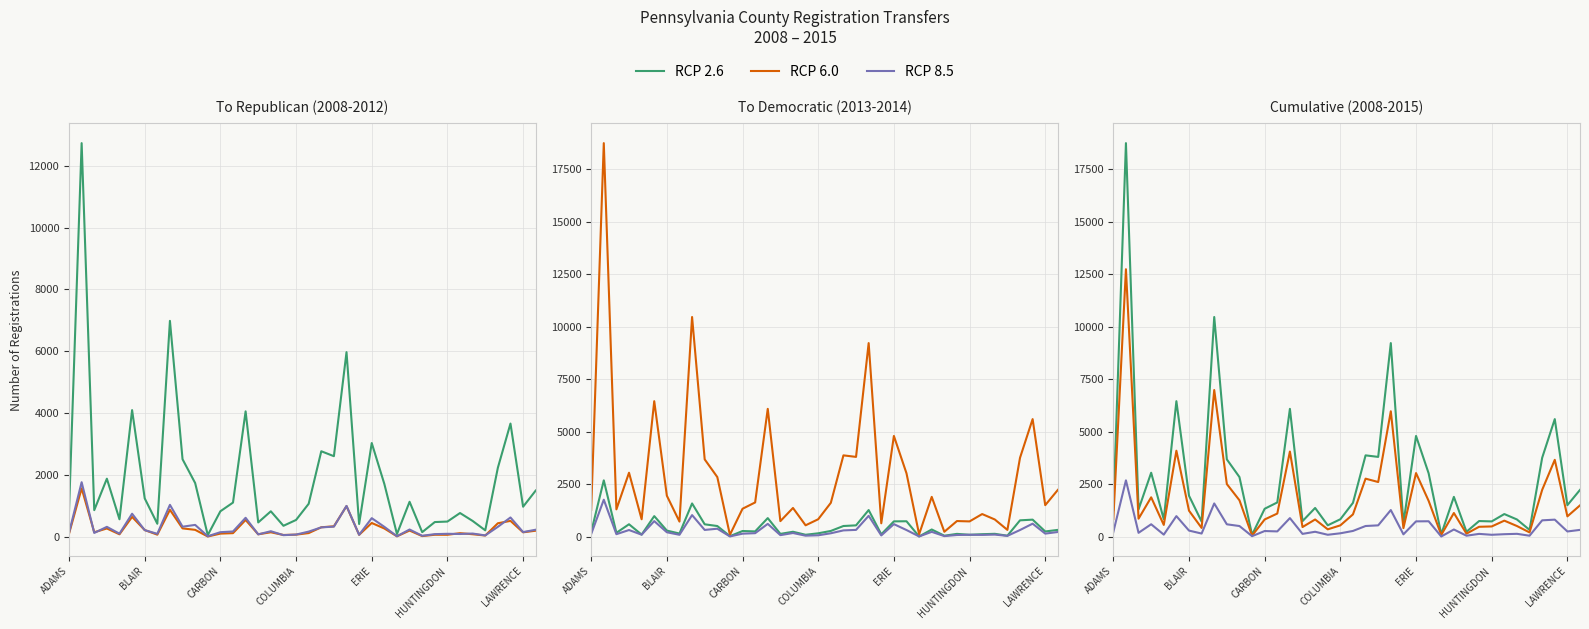

Is this an area chart (filled region under the line)?

No